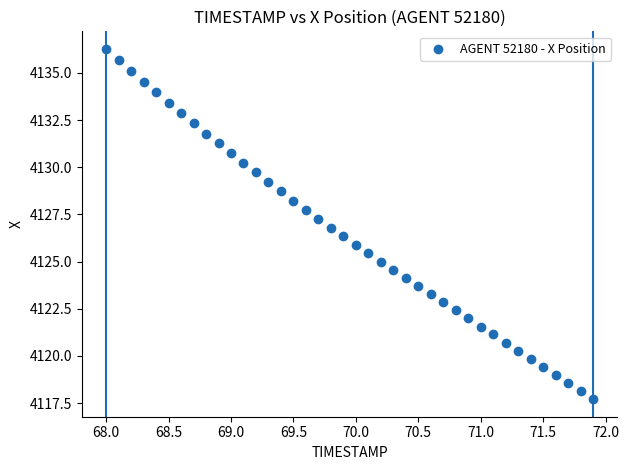

What is the range of Y values (max minus min)?

18.6